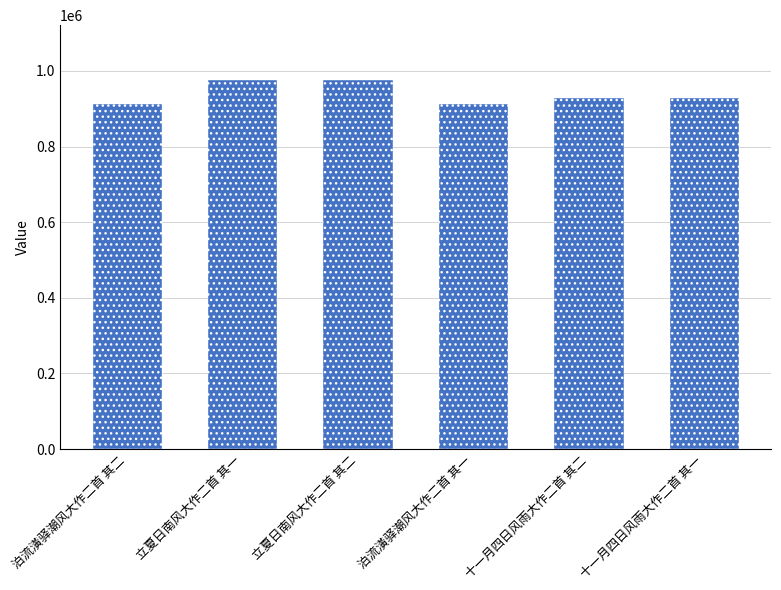

What is the change in value from 十一月四日风雨大作二首 其二 to 十一月四日风雨大作二首 其一?

+1